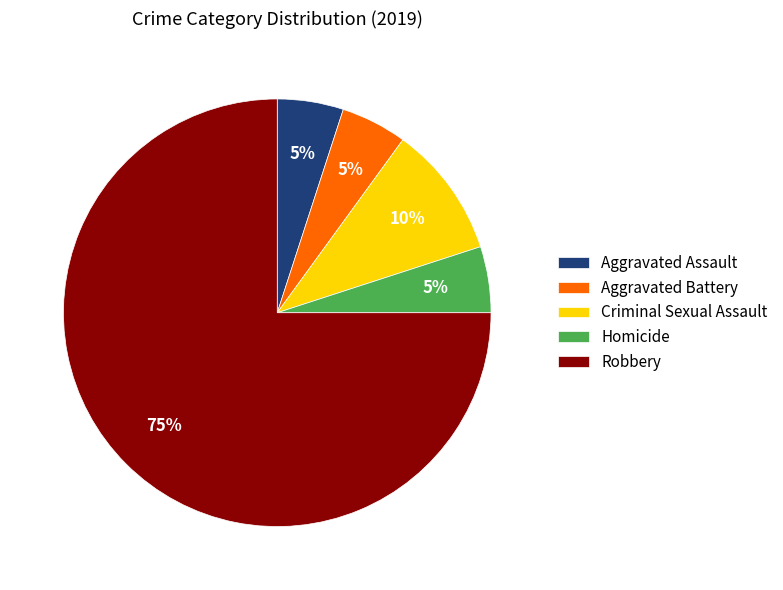

How many segments does this pie chart have?

5